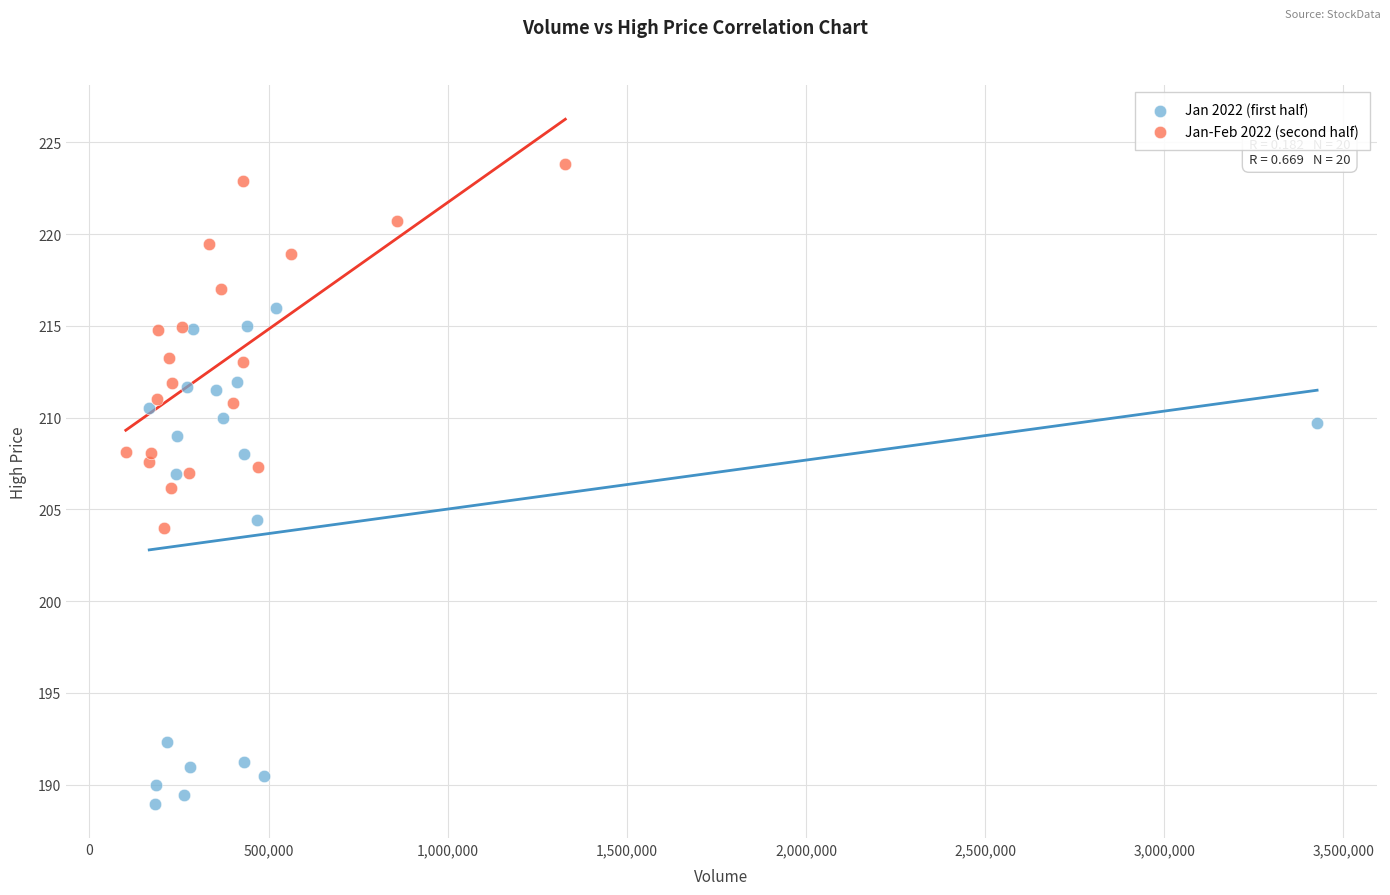

Which series contains the lowest Y value?

Jan 2022 (first half)